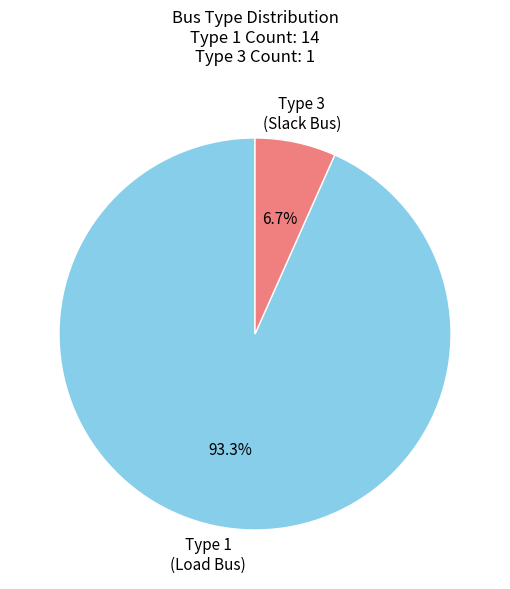

Is there any slice that represents more than half of the pie?

Yes